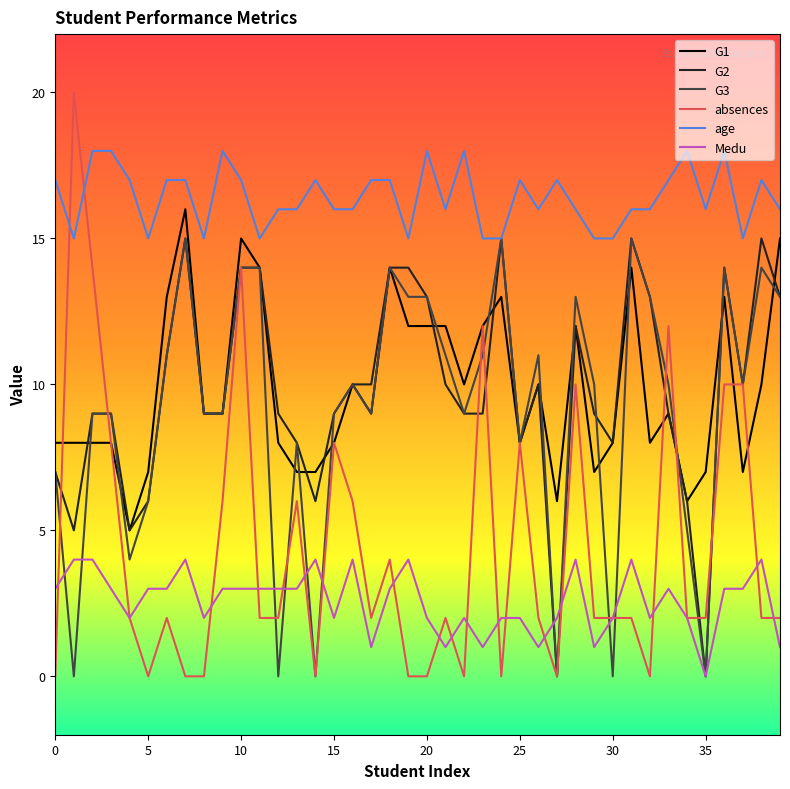

Which series has the widest spread of values?

absences